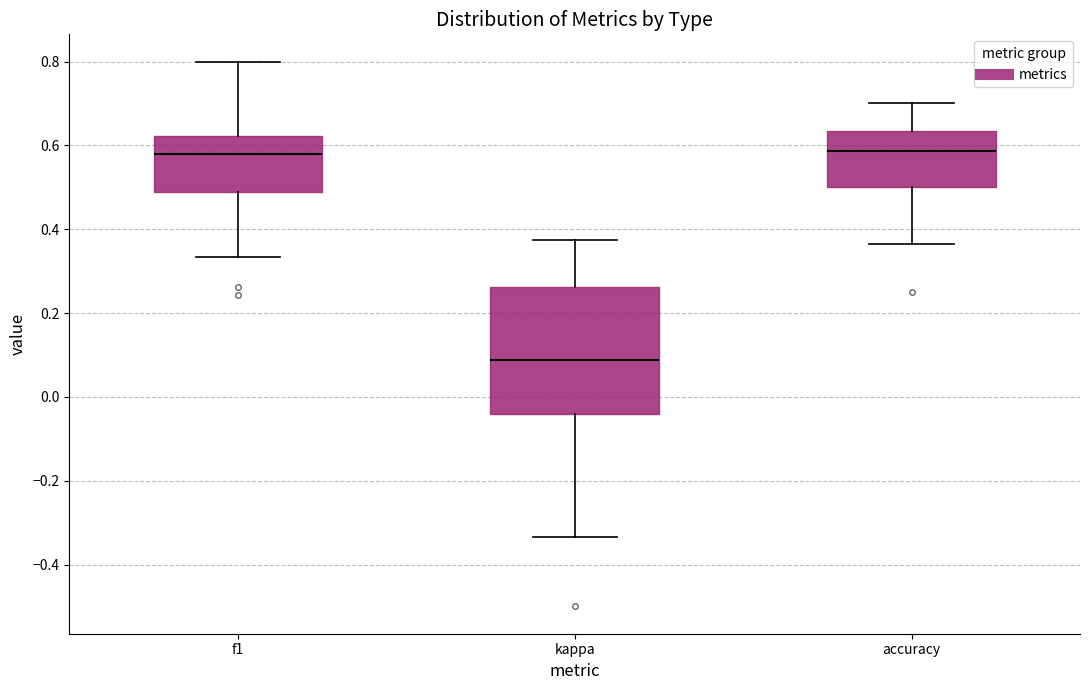

Comparing the boxes themselves (not the whiskers), which one is the tallest?

kappa